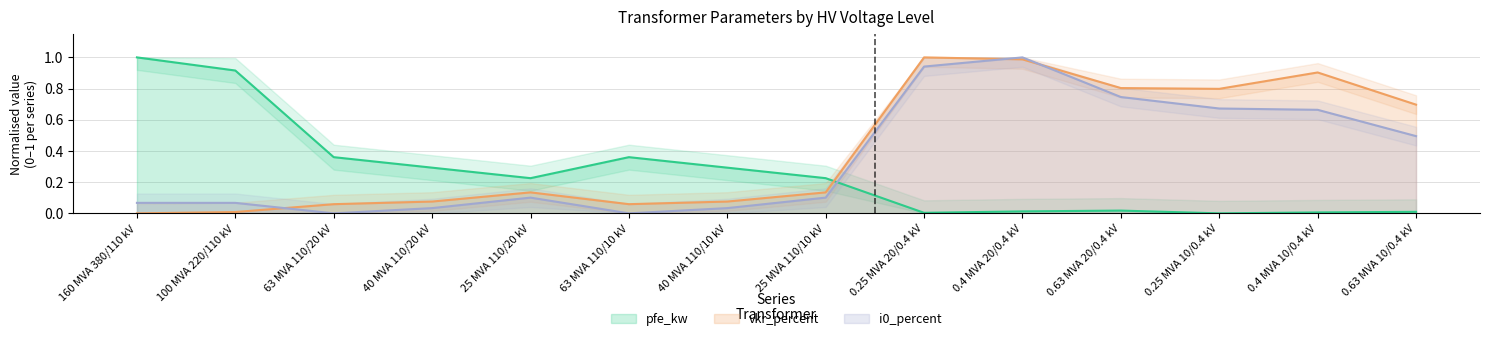

What is the label of the 7th point from the right?

25 MVA 110/10 kV